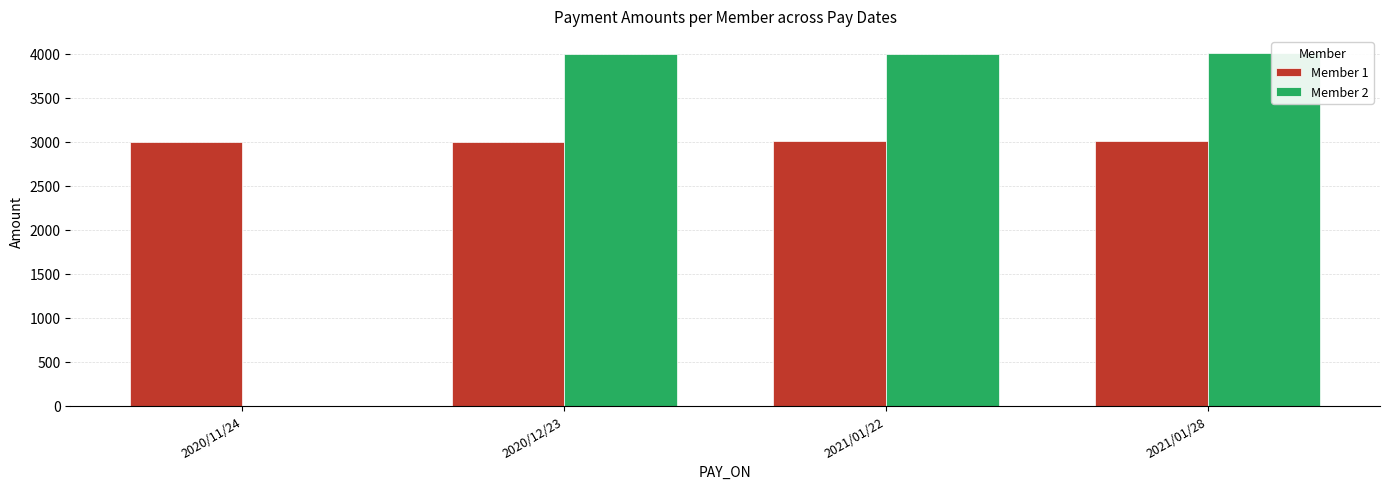

The Member 1 series shows 1641 at 2020/11/24. True or false?

False